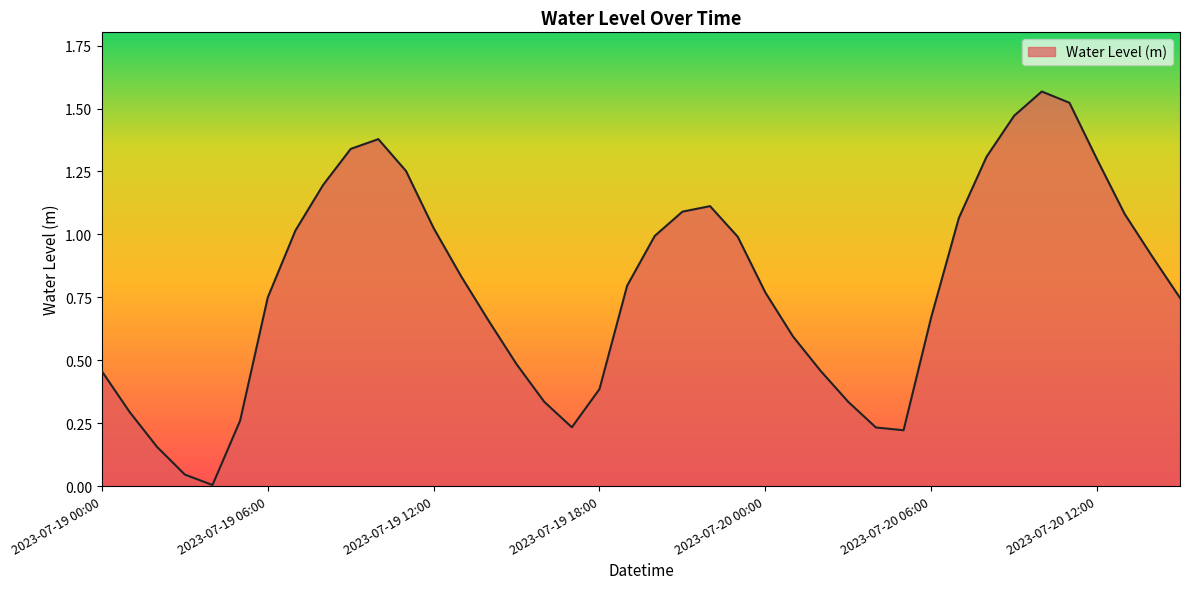

What is the label of the 33rd point from the right?

2023-07-19 07:00